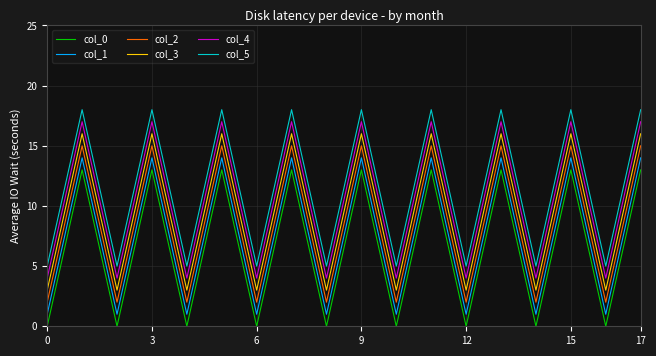

How many categories are shown in the chart?

18